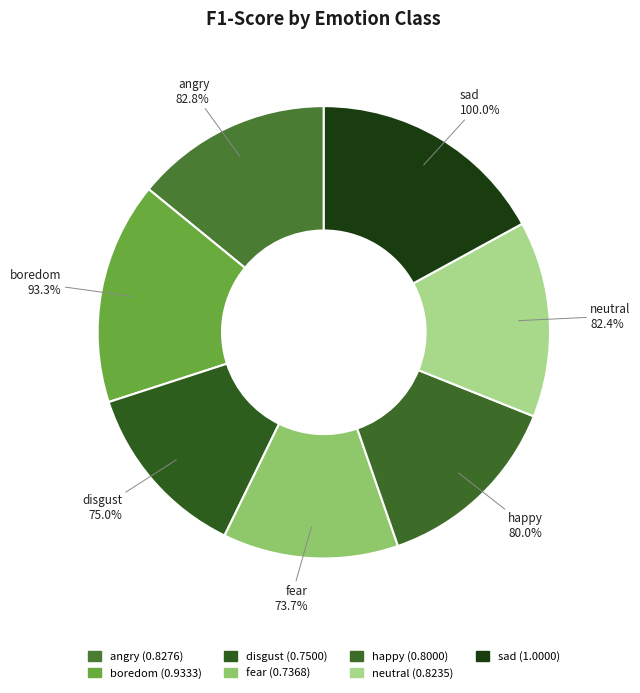

How many segments does this pie chart have?

7